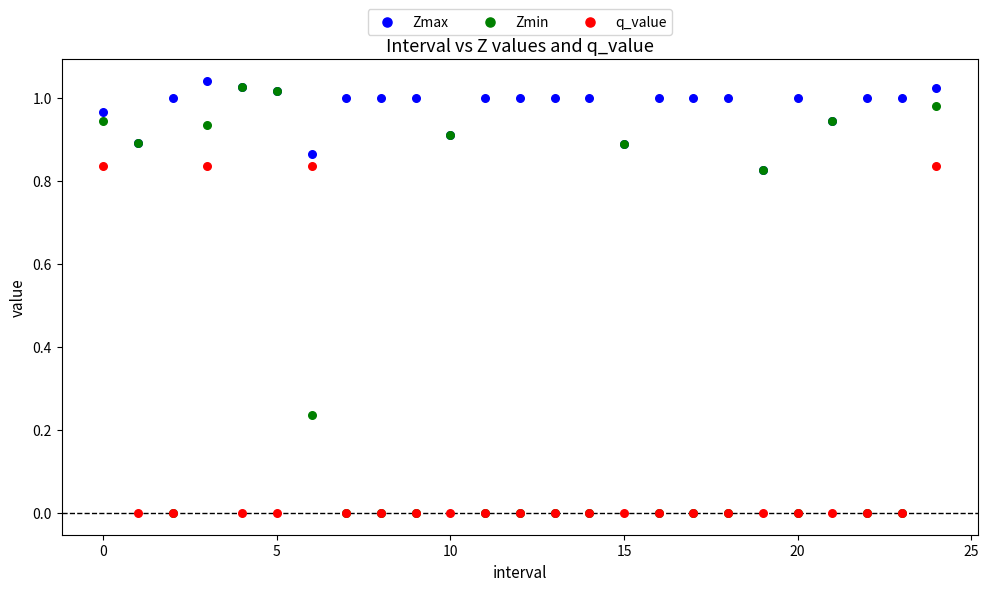

What are all the series names shown in the legend?

Zmax, Zmin, q_value